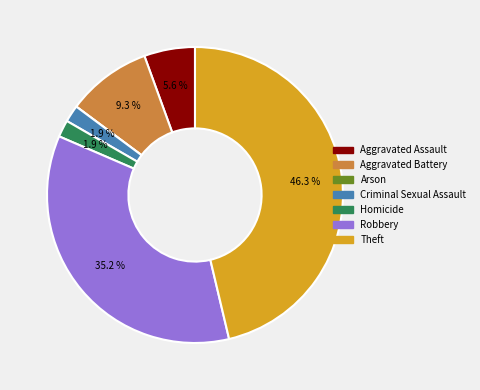

How much of the chart is everything except Aggravated Battery?

90.7%